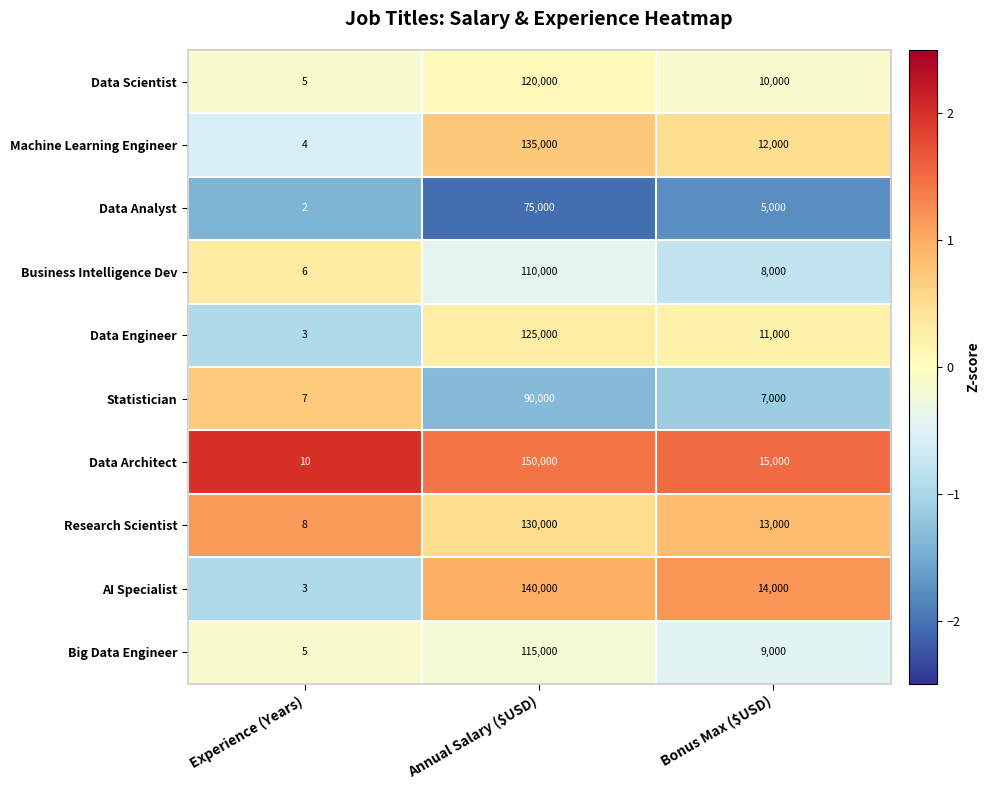

At which category is the sum across all series the highest?

Annual Salary ($USD)